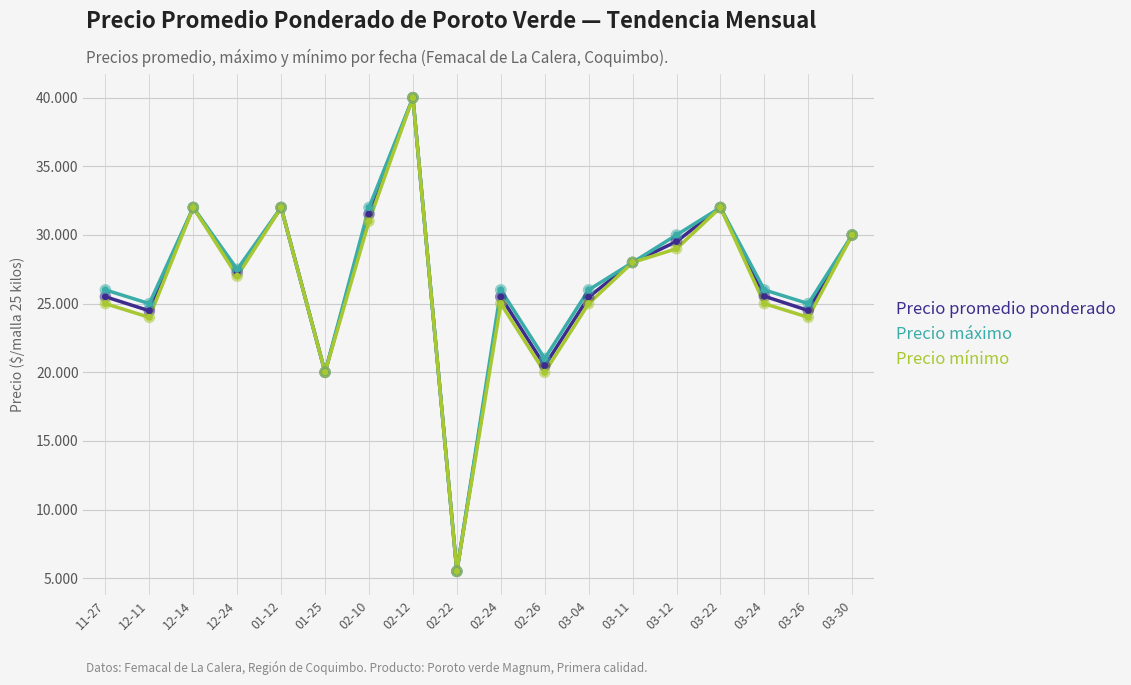

What are all the series names shown in the legend?

Precio promedio ponderado, Precio máximo, Precio mínimo